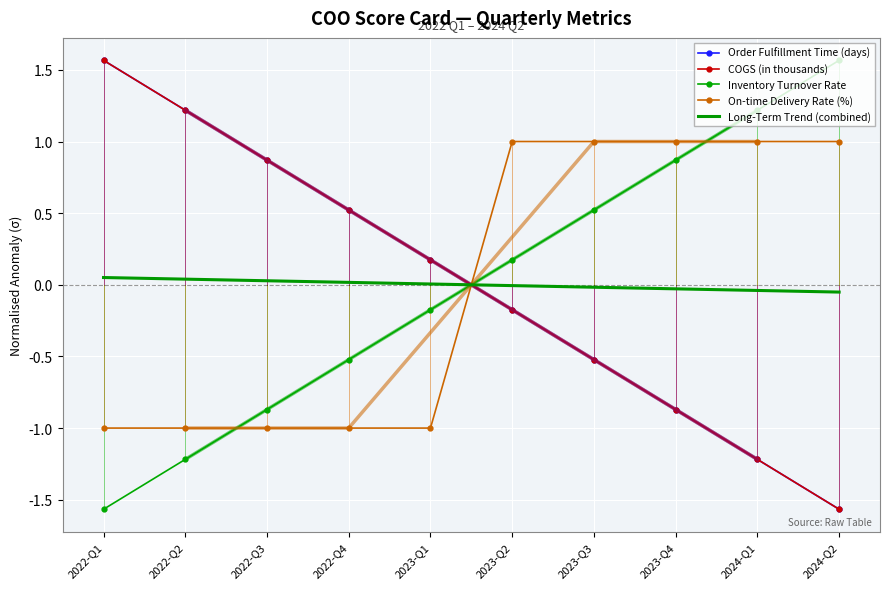

At which label does On-time Delivery Rate (%) reach its minimum?

2022-Q1